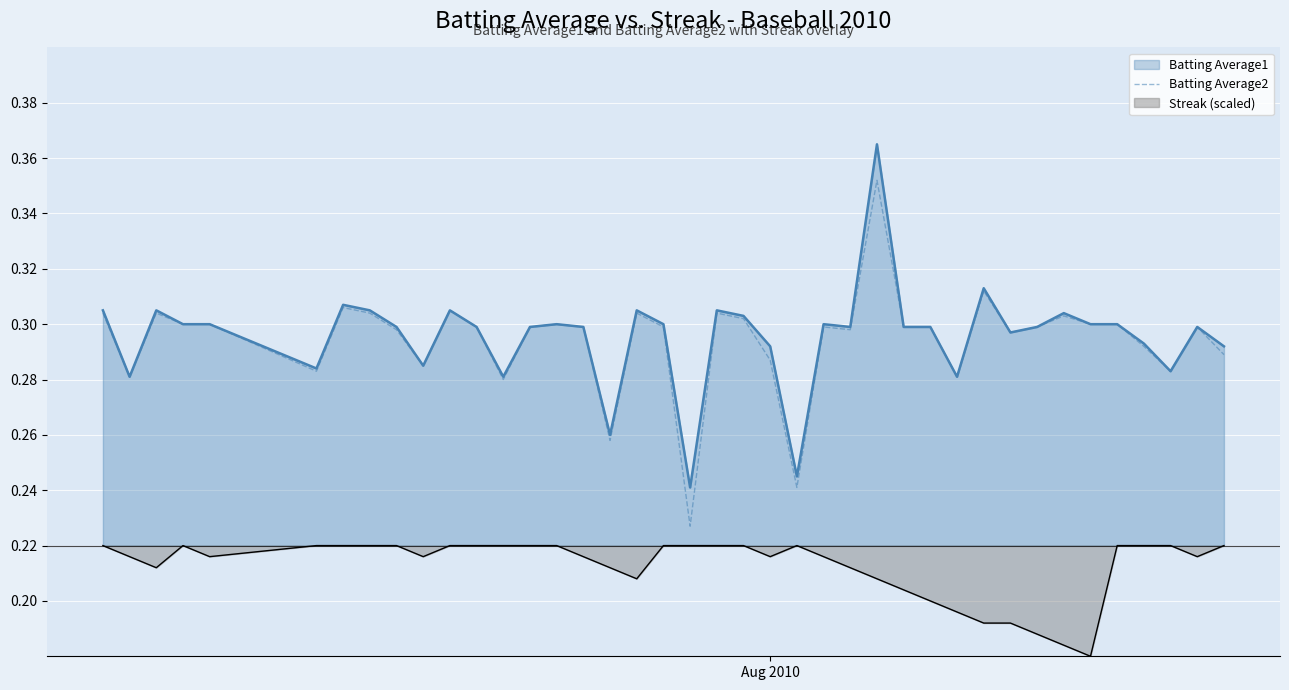

True or false: Streak (scaled) and Batting Average2 intersect in this chart.

False